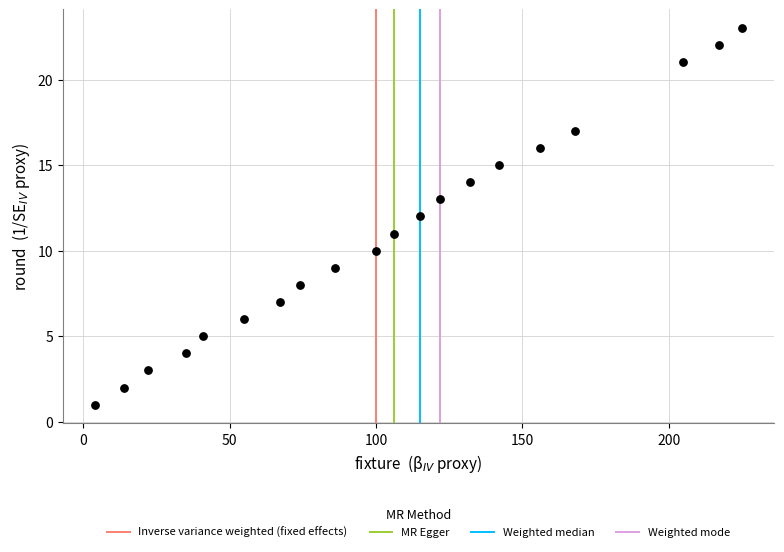

What is the range of X values (max minus min)?

221